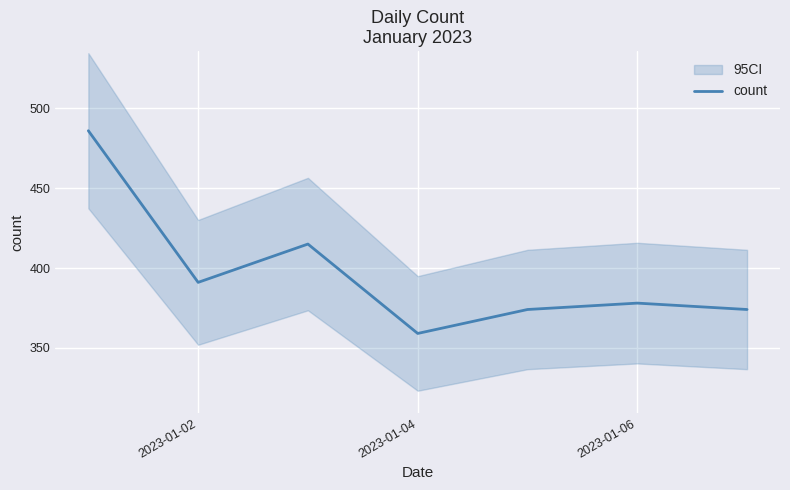

How many points are higher than both their immediate neighbors (excluding endpoints)?

2